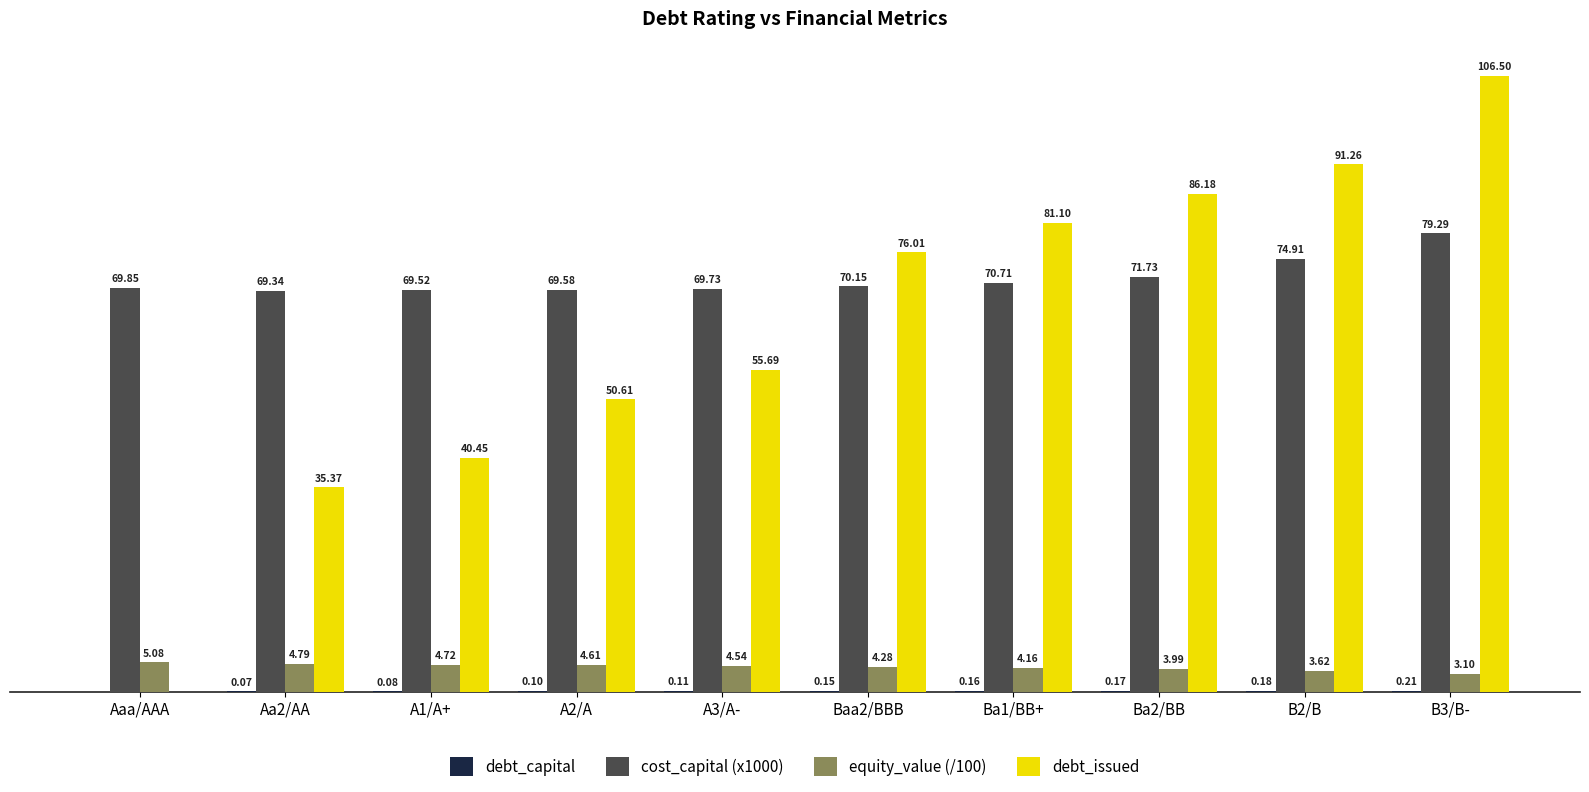

Which series has the largest total across all categories?

cost_capital (x1000)